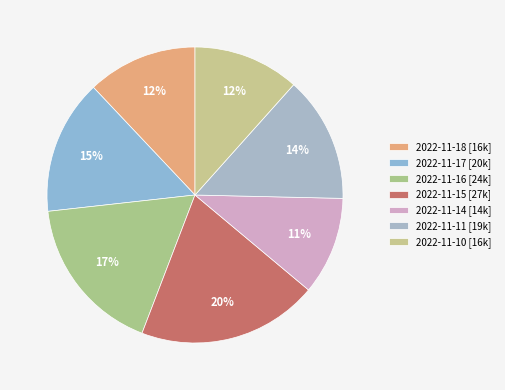

Is it true that 2022-11-17 is 15% of the pie?

True